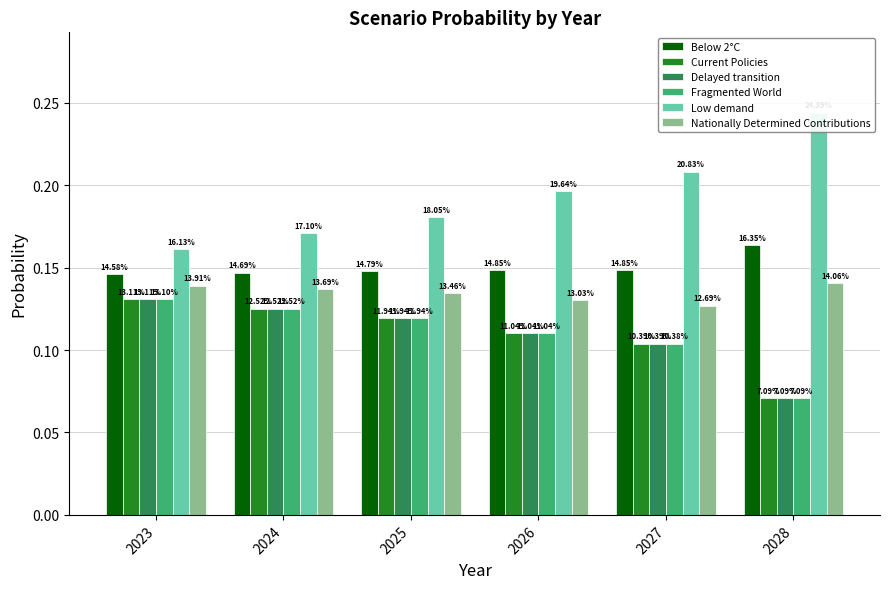

What is the value of the Below 2°C bar at the 4th from the left?

0.1